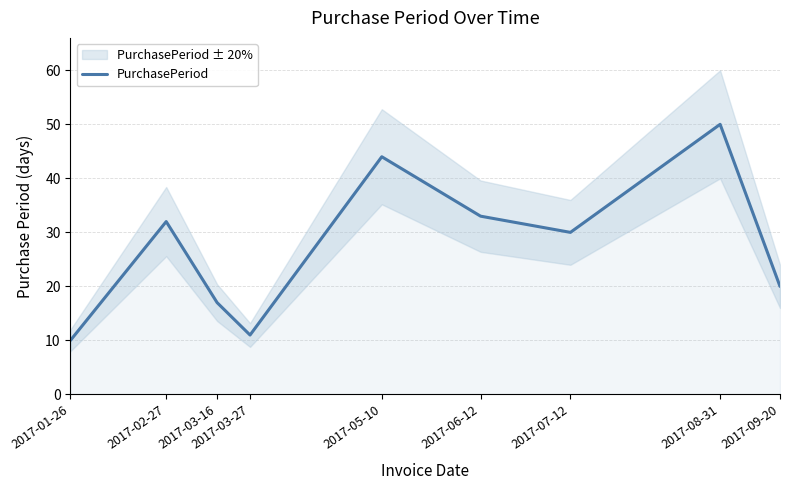

At which category does the chart reach its peak across all series?

2017-08-31